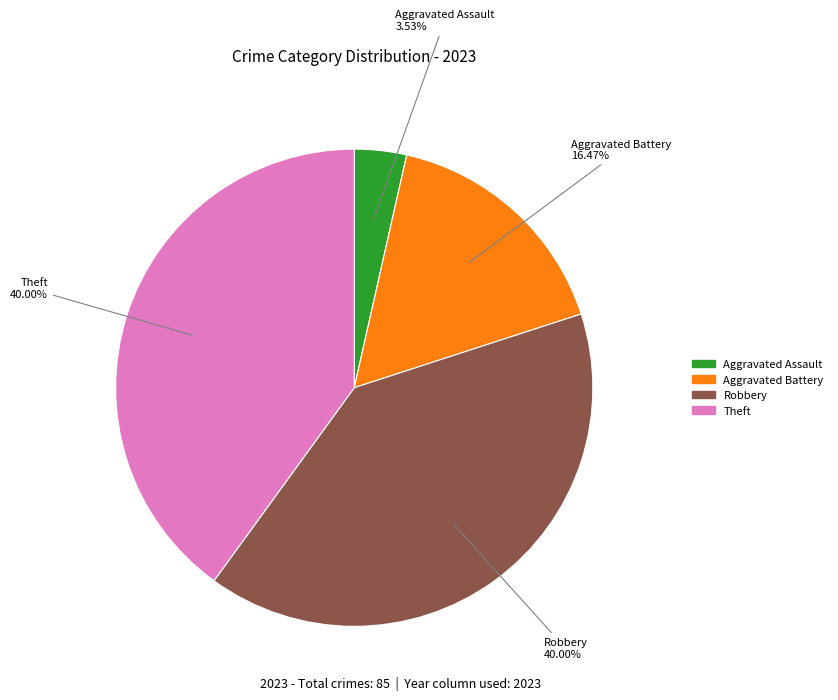

Is there any slice that represents more than half of the pie?

No